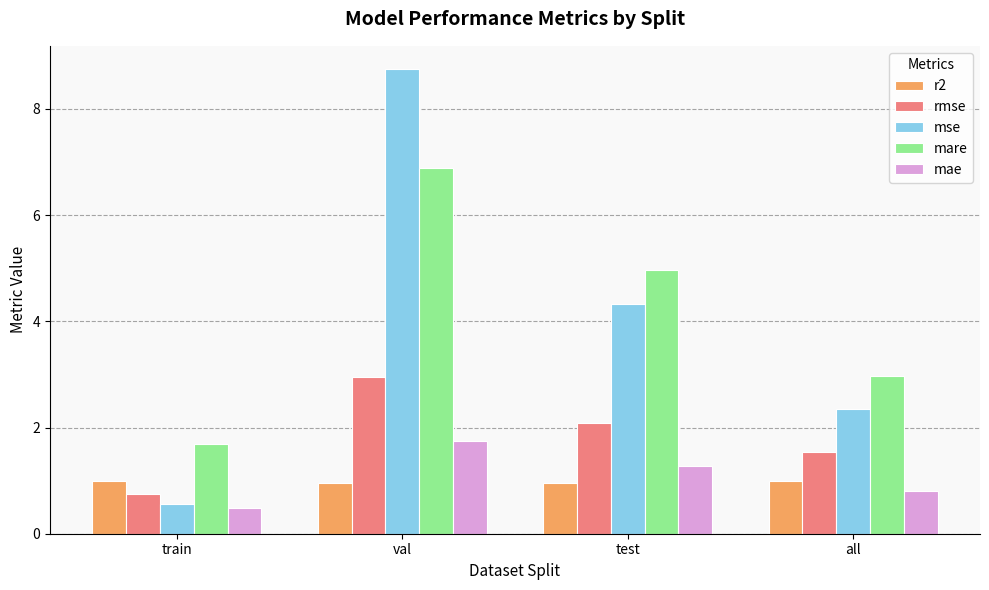

What are all the series names shown in the legend?

r2, rmse, mse, mare, mae